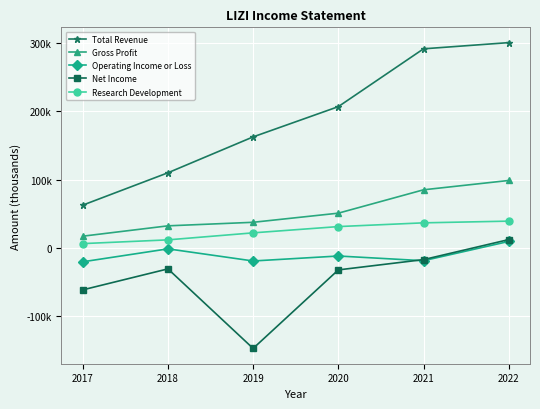

True or false: Total Revenue has a value of 75720 at 2018.

False